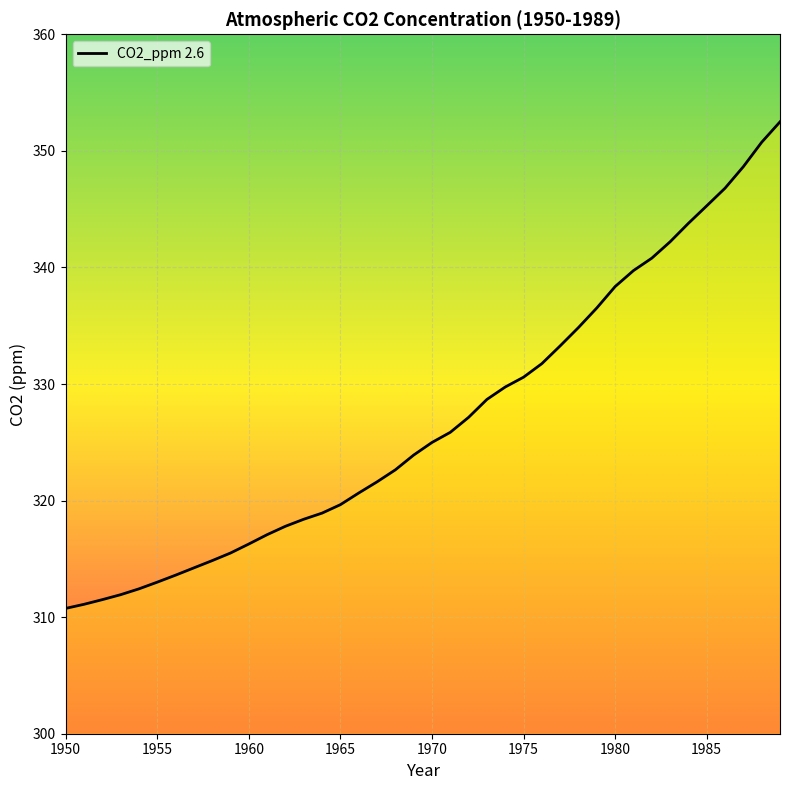

How many data points are less than 324?

20